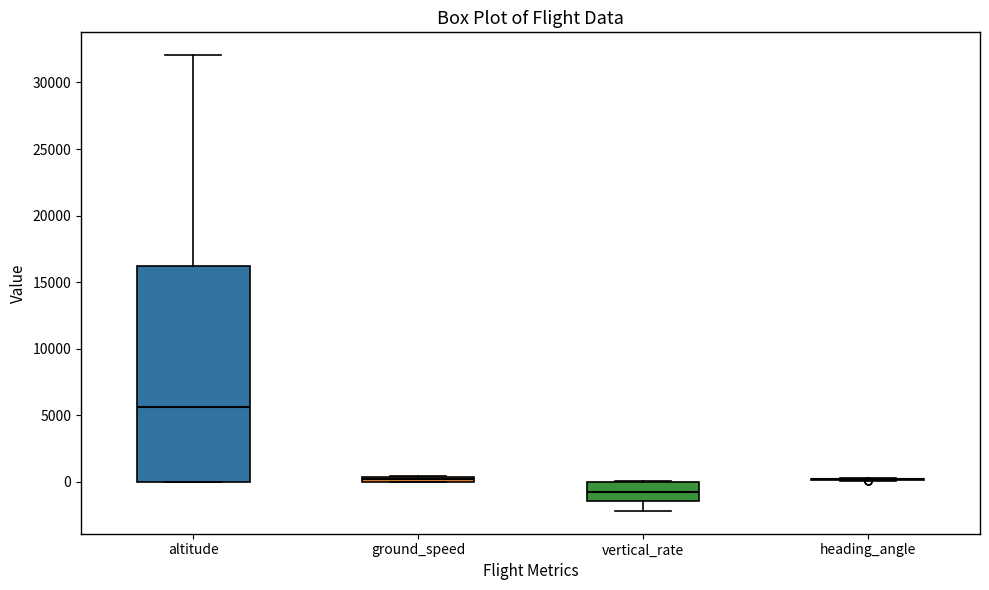

Which box is the tallest, from its lower edge to its upper edge?

altitude